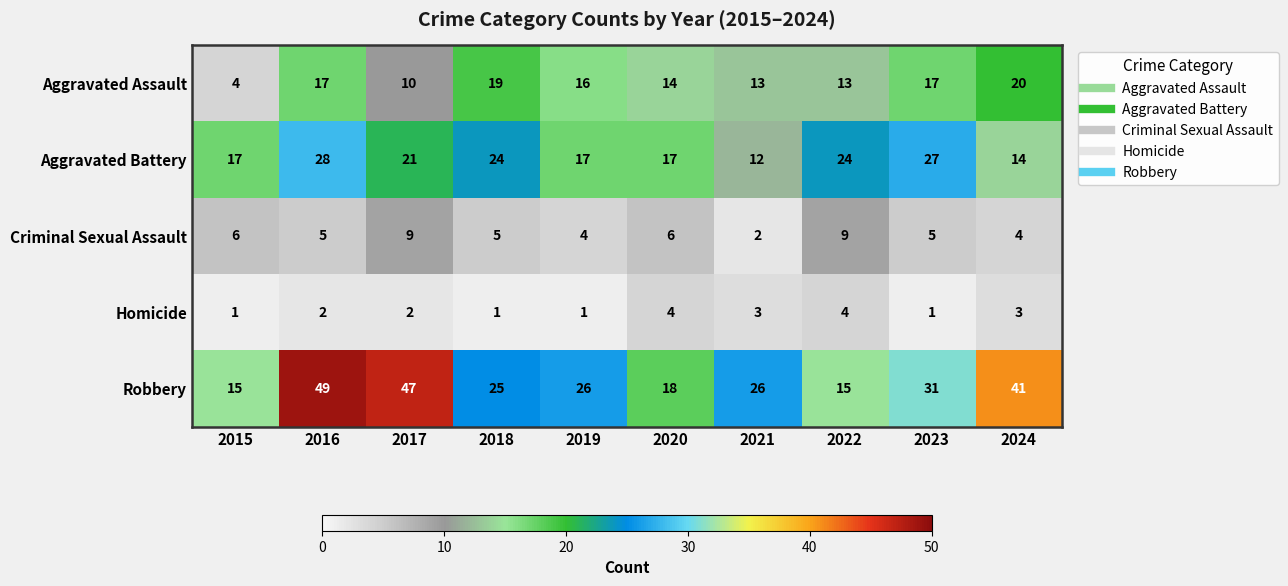

How many distinct data groups are displayed?

5